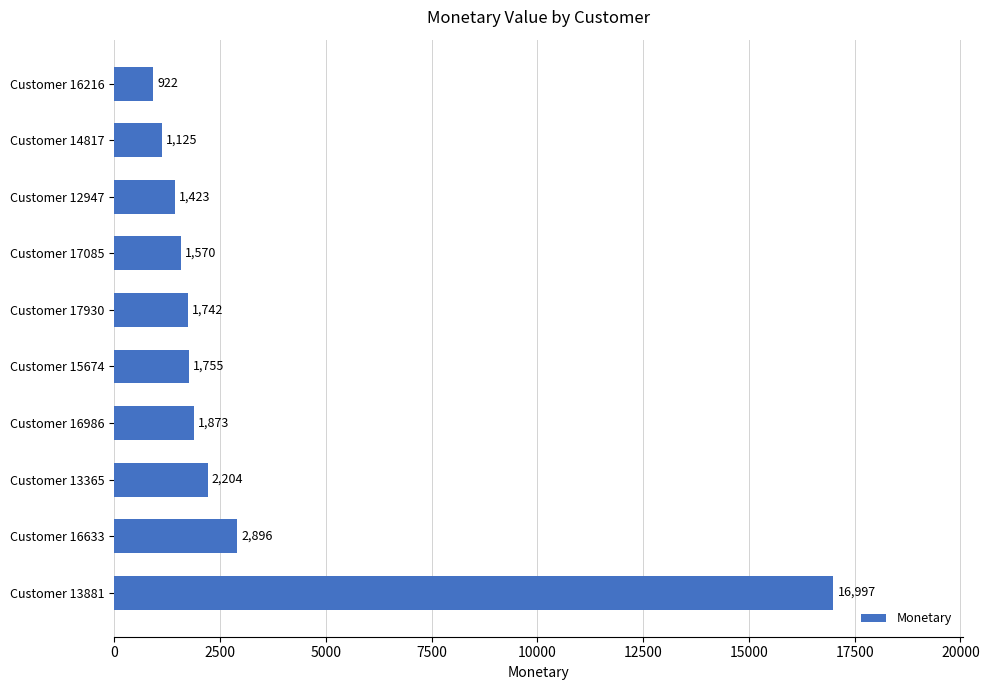

How many categories are shown in the chart?

10